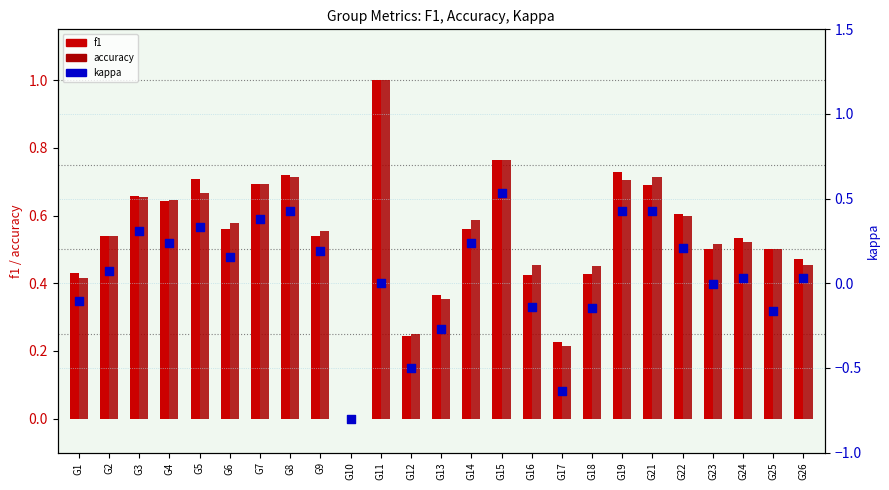

At which category is the sum across all series the highest?

G15